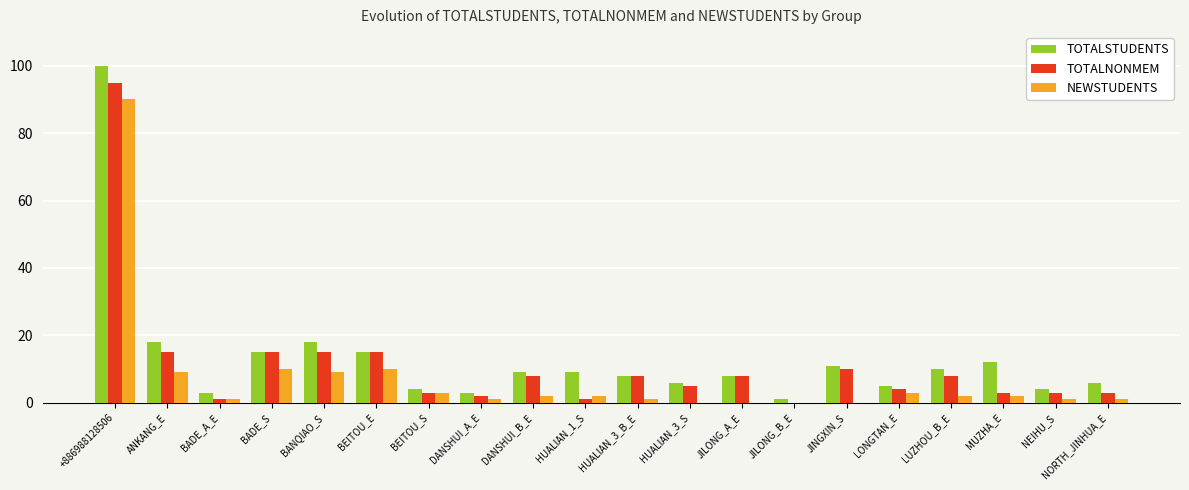

What is the greatest value displayed?

100